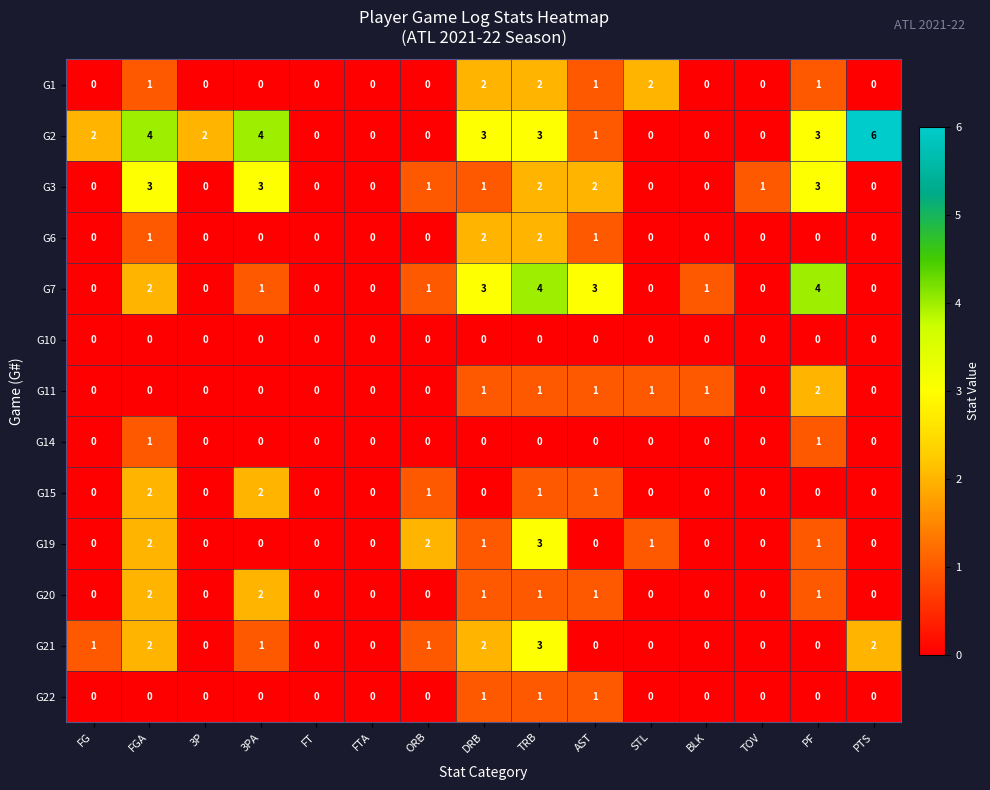

Which series has the widest spread of values?

G2